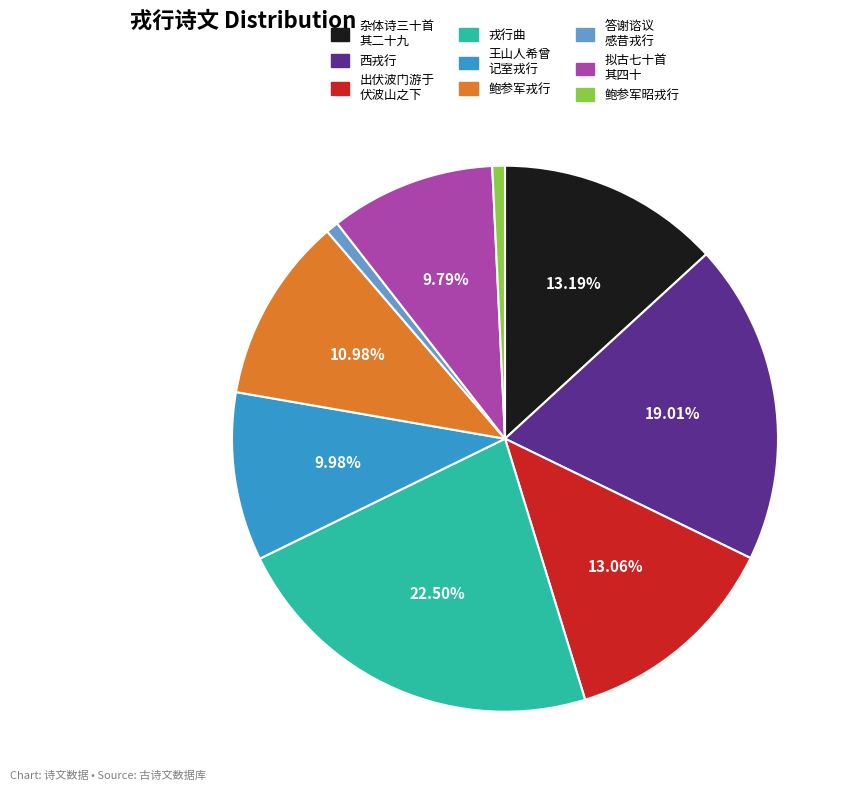

Is there any slice that represents more than half of the pie?

No